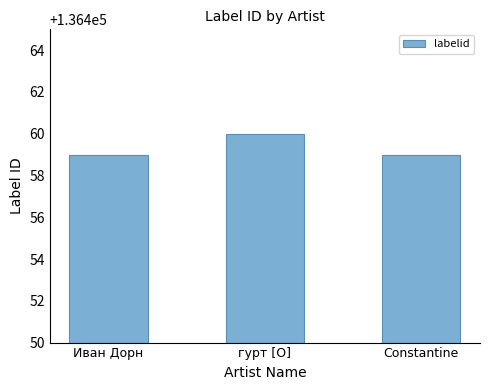

Is it true that the value at Иван Дорн is 136459?

True